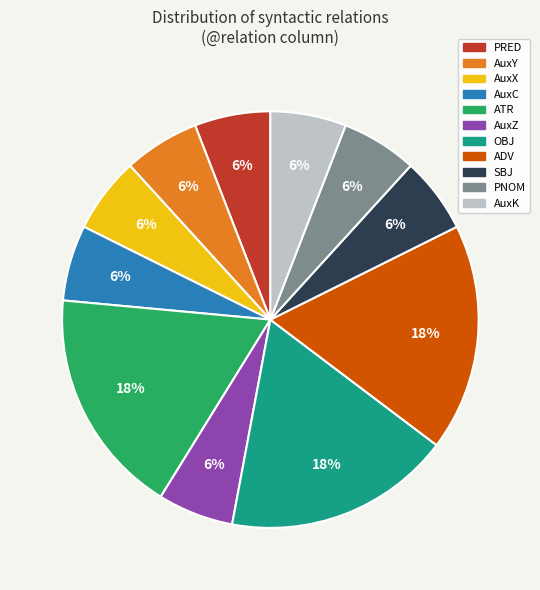

Is the sum of AuxZ and AuxY greater than half?

No